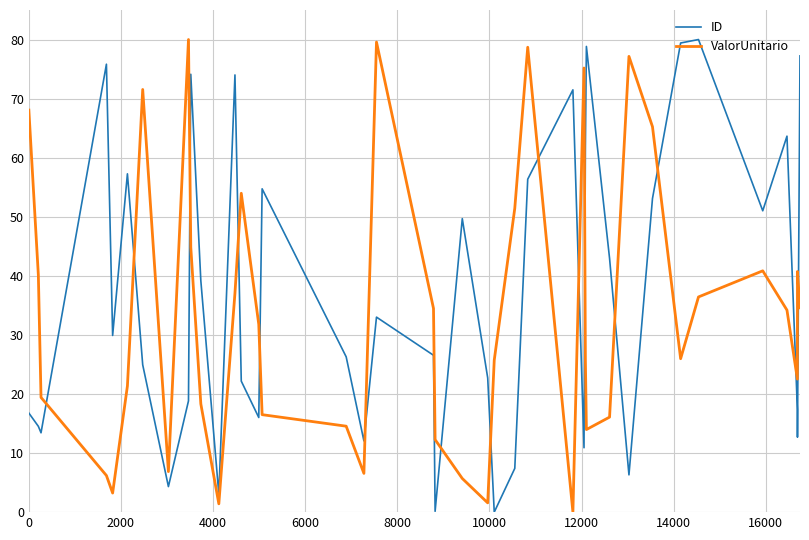

What is the highest value of the ValorUnitario series?

80.0